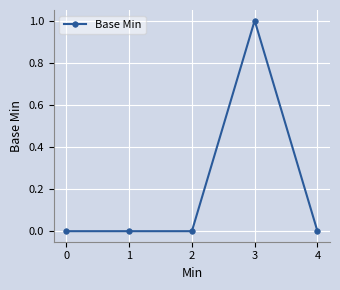

Read the value at 2.

0